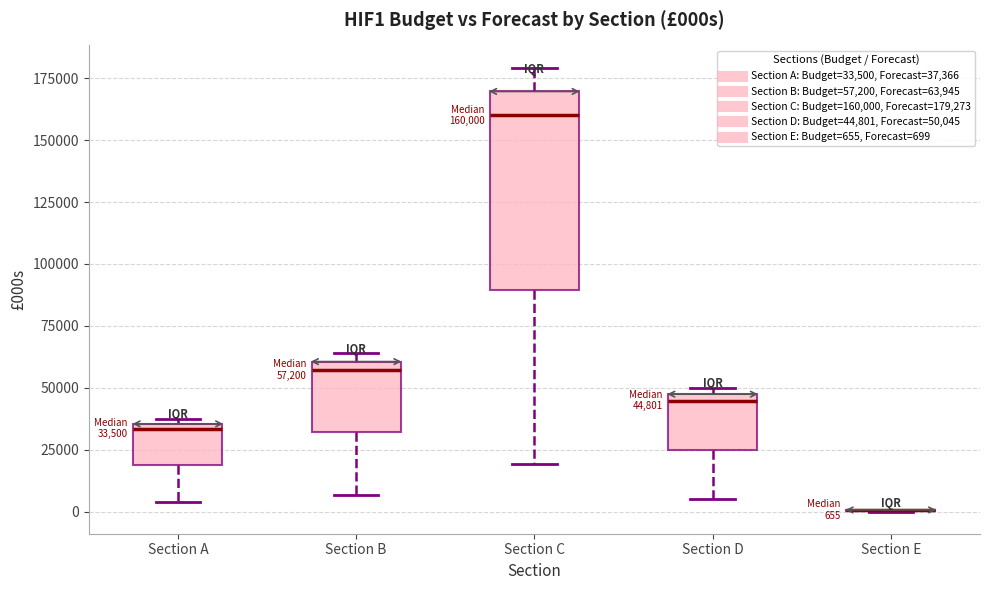

Which box is the tallest, from its lower edge to its upper edge?

Section C